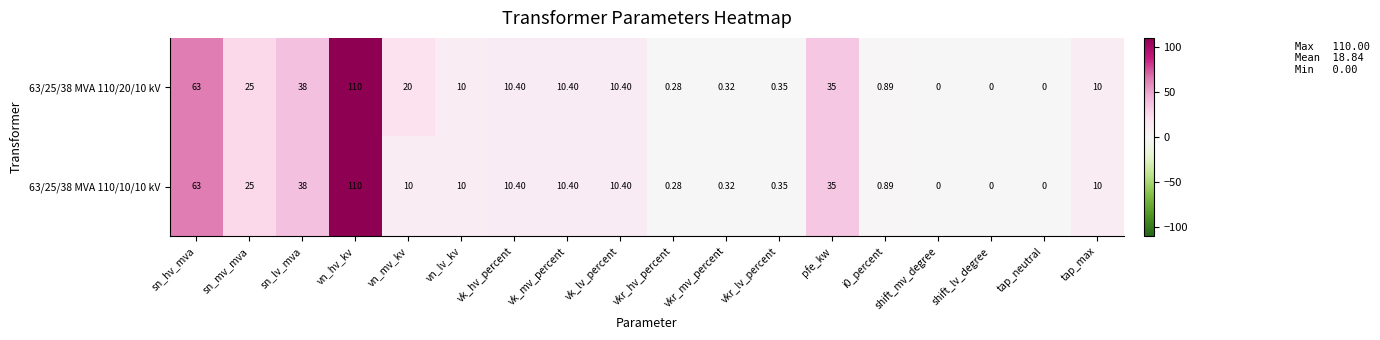

Where is 63/25/38 MVA 110/10/10 kV nearest to the value 55?

sn_hv_mva